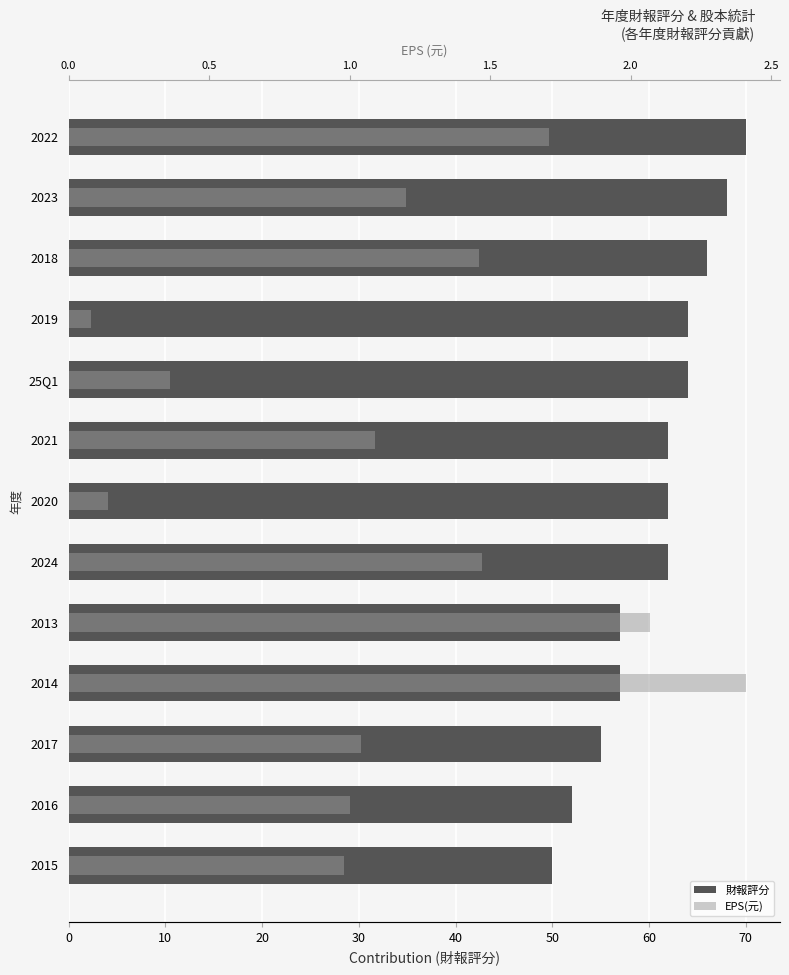

How many bars are there in each group?

2